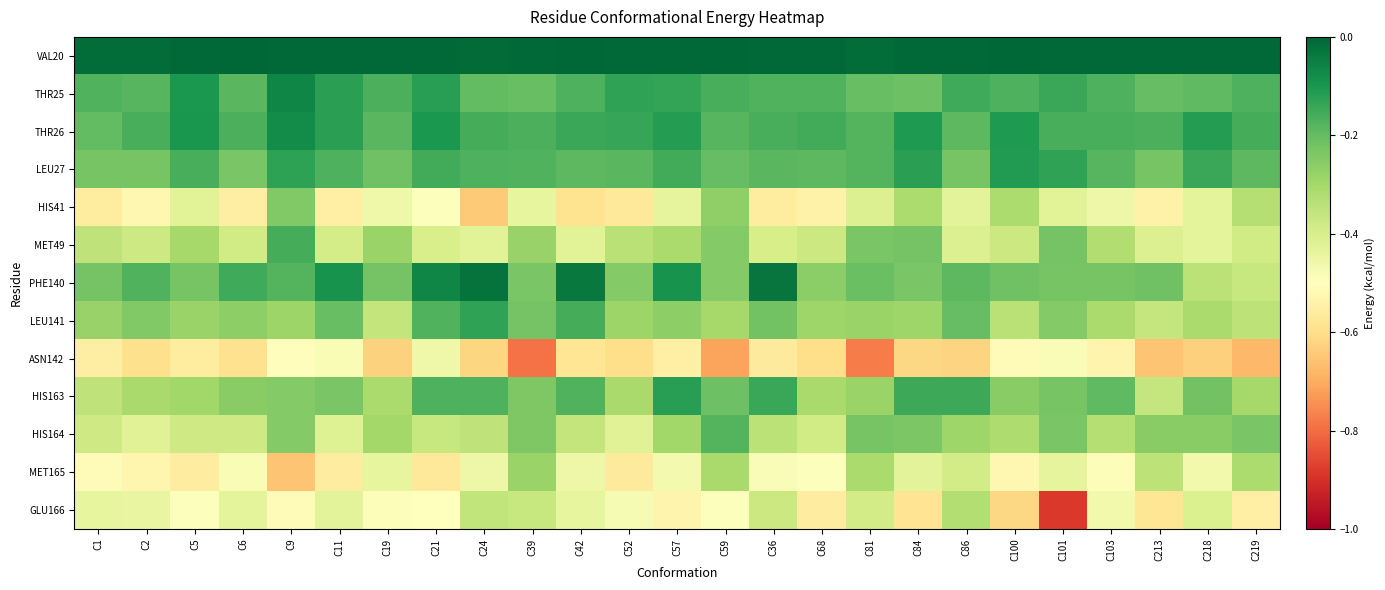

Which series has the largest total across all categories?

VAL20